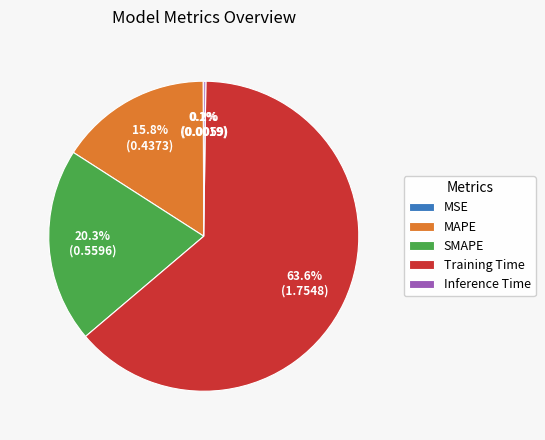

What is the majority slice?

Training Time